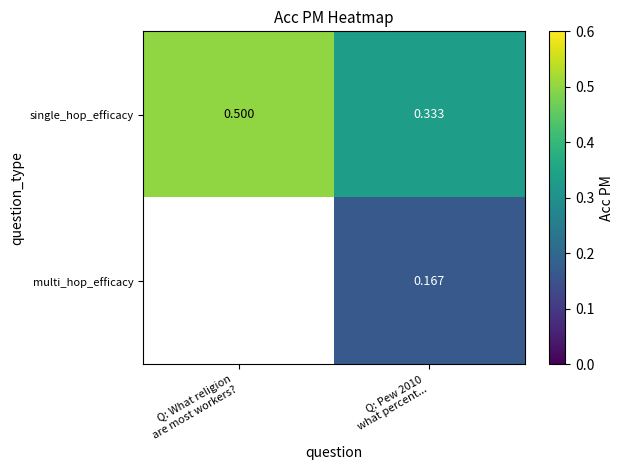

At which category is the sum across all series the highest?

Q: Pew 2010
what percent...